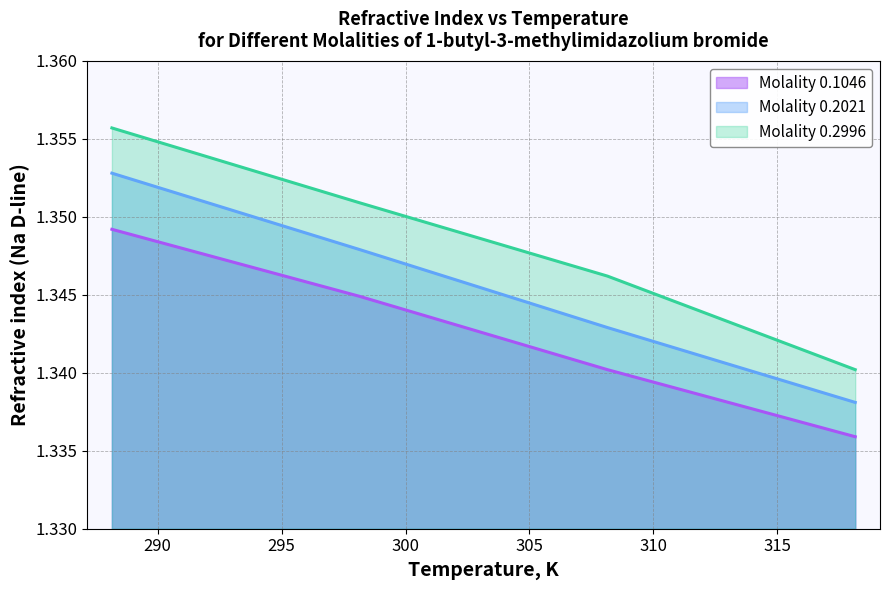

At 298.15, list the series in order from smallest to largest.

Molality 0.1046, Molality 0.2021, Molality 0.2996